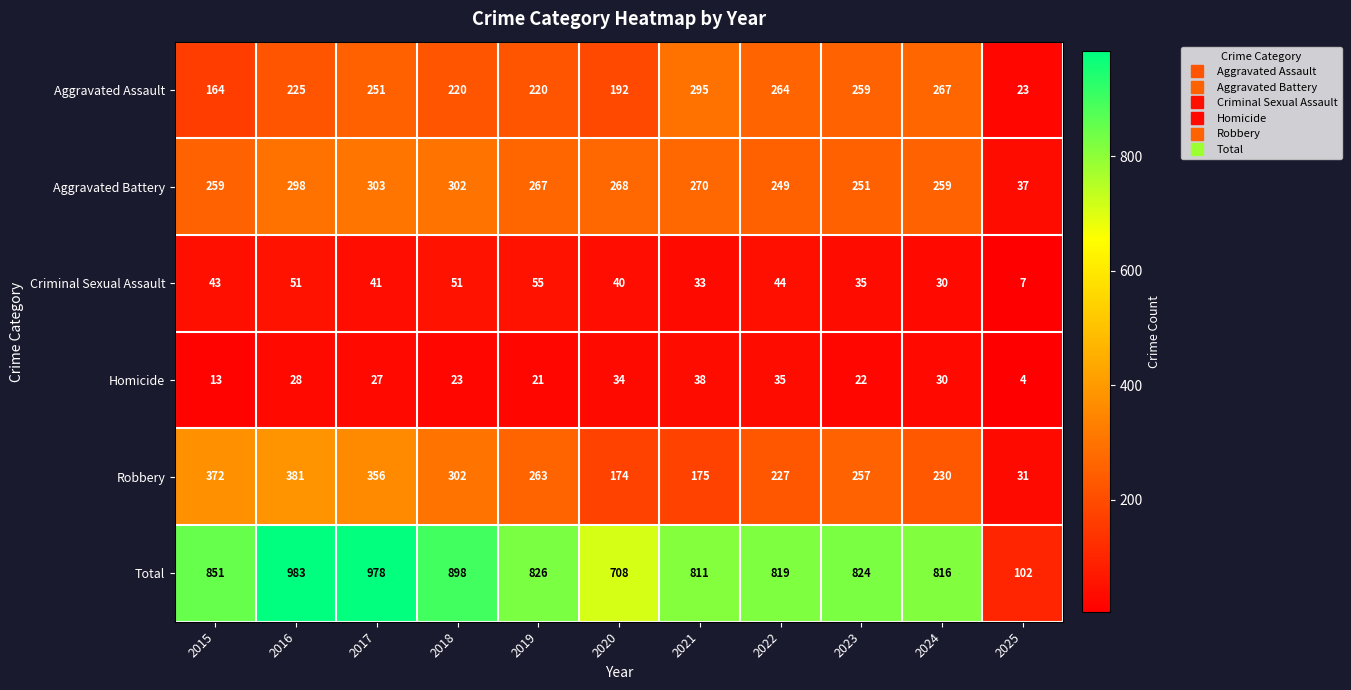

The Aggravated Battery series shows 37 at 2025. True or false?

True